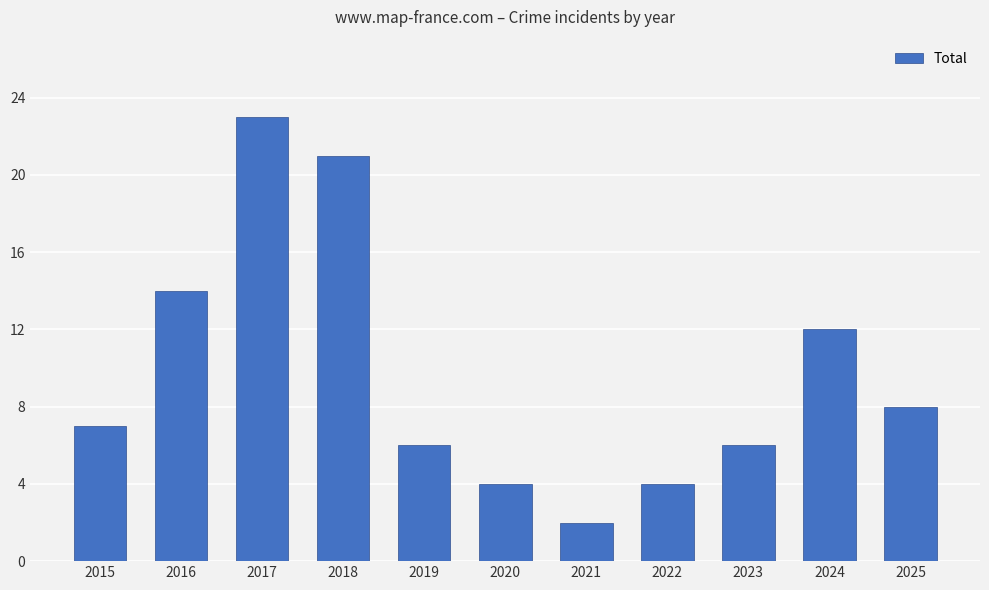

What is the smallest value displayed?

2